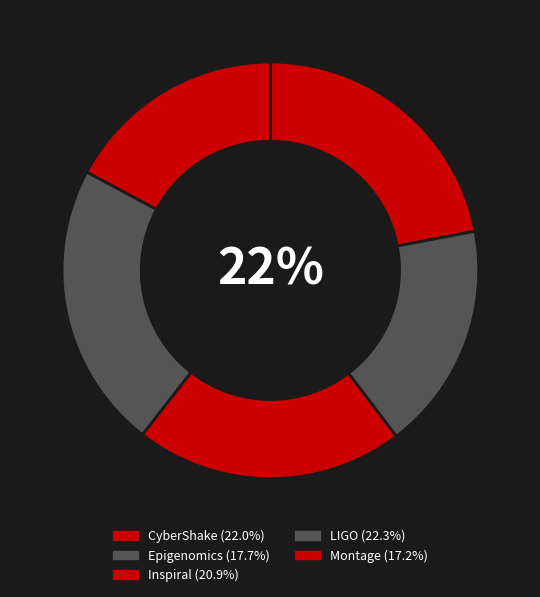

To the nearest percent, what is the combined percentage of Montage and Epigenomics?

35%